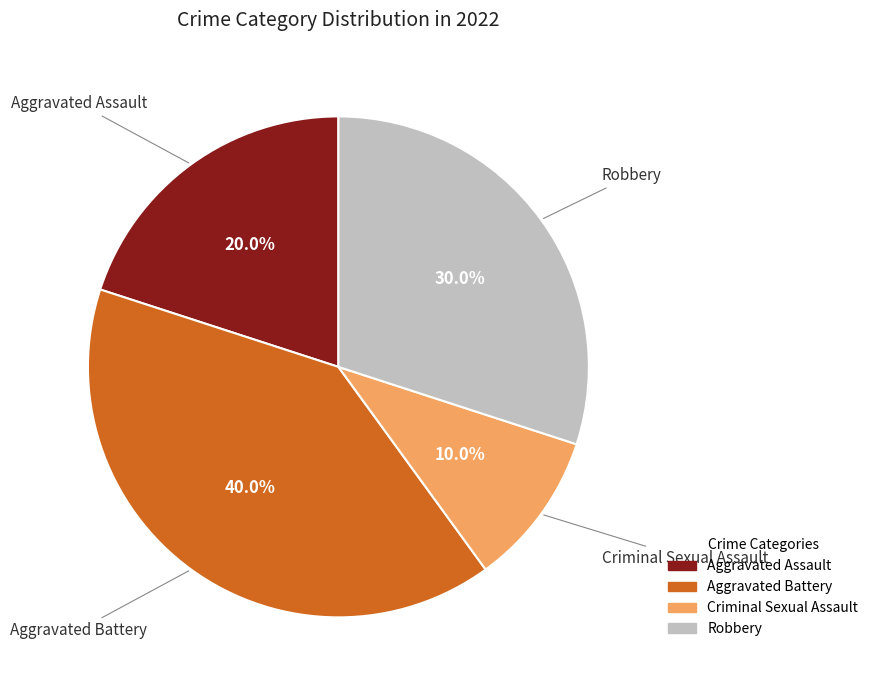

To the nearest percent, what portion does Aggravated Battery represent?

40%